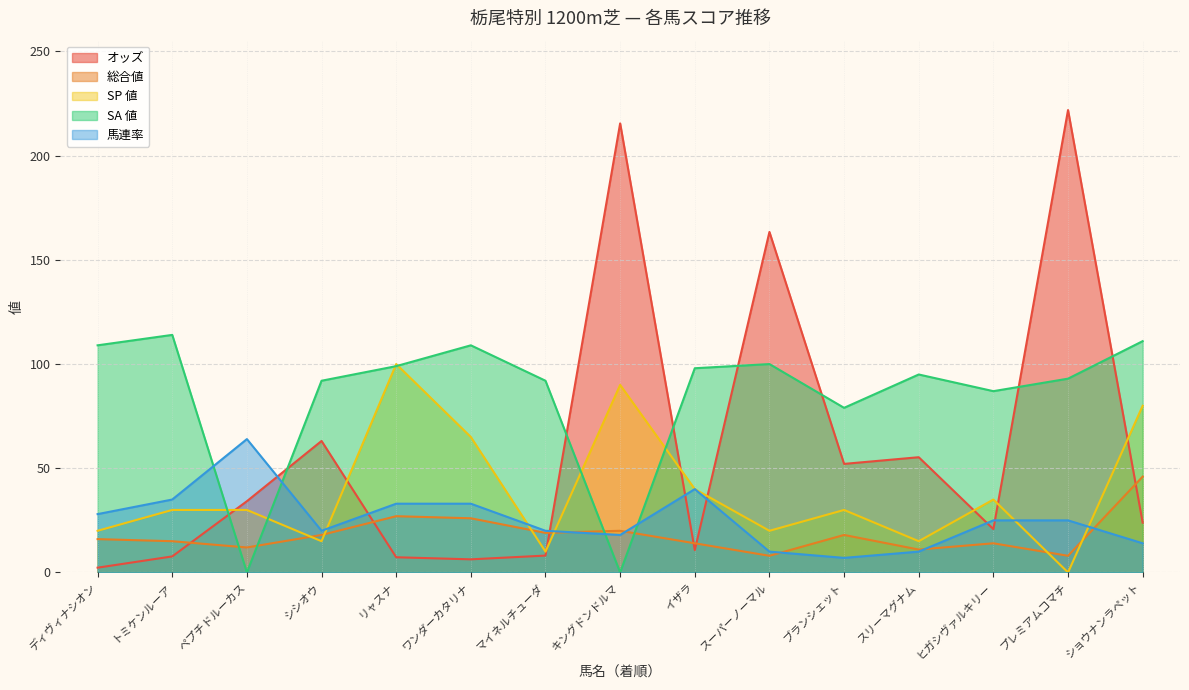

At トミケンルーア, list the series in order from largest to smallest.

SA 値, 馬連率, SP 値, 総合値, オッズ